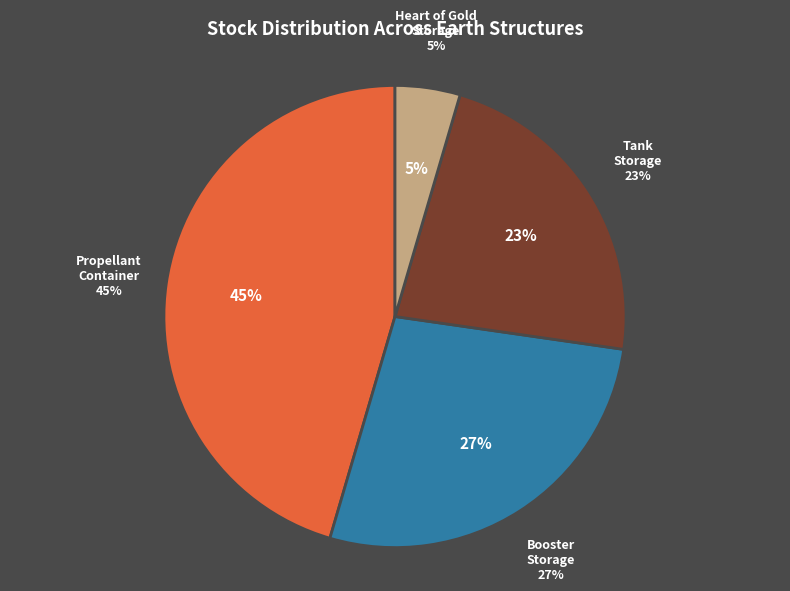

Is there a majority slice in this chart?

No